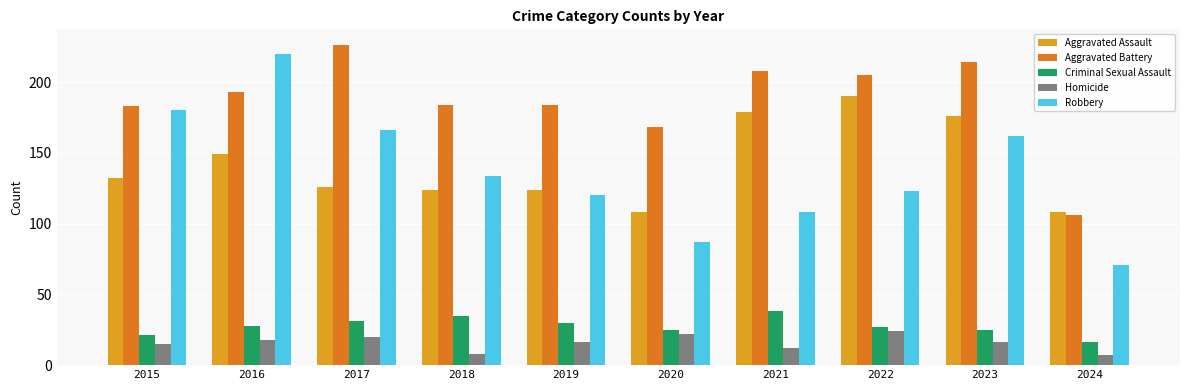

Reading right to left, what are all the values shown in this chart?

Aggravated Assault: 2024=108	2023=176	2022=190	2021=179	2020=108	2019=124	2018=124	2017=126	2016=149	2015=132
Aggravated Battery: 2024=106	2023=214	2022=205	2021=208	2020=168	2019=184	2018=184	2017=226	2016=193	2015=183
Criminal Sexual Assault: 2024=16	2023=25	2022=27	2021=38	2020=25	2019=30	2018=35	2017=31	2016=28	2015=21
Homicide: 2024=7	2023=16	2022=24	2021=12	2020=22	2019=16	2018=8	2017=20	2016=18	2015=15
Robbery: 2024=71	2023=162	2022=123	2021=108	2020=87	2019=120	2018=134	2017=166	2016=220	2015=180